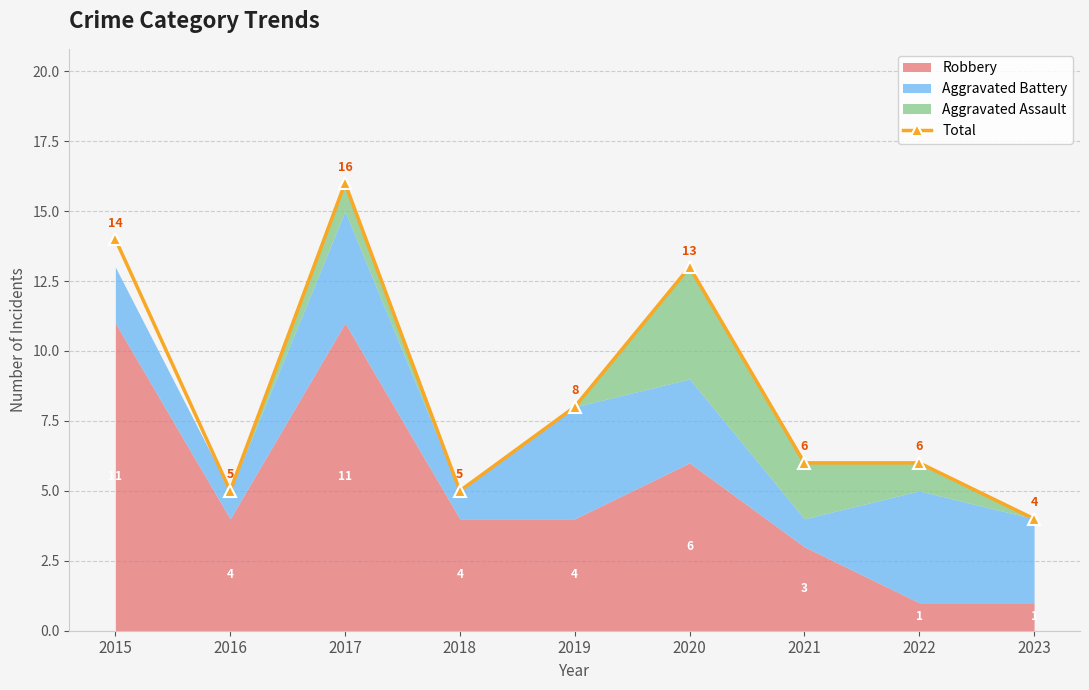

What is the ratio of the value at 2016 to the value at 2015?

0.4